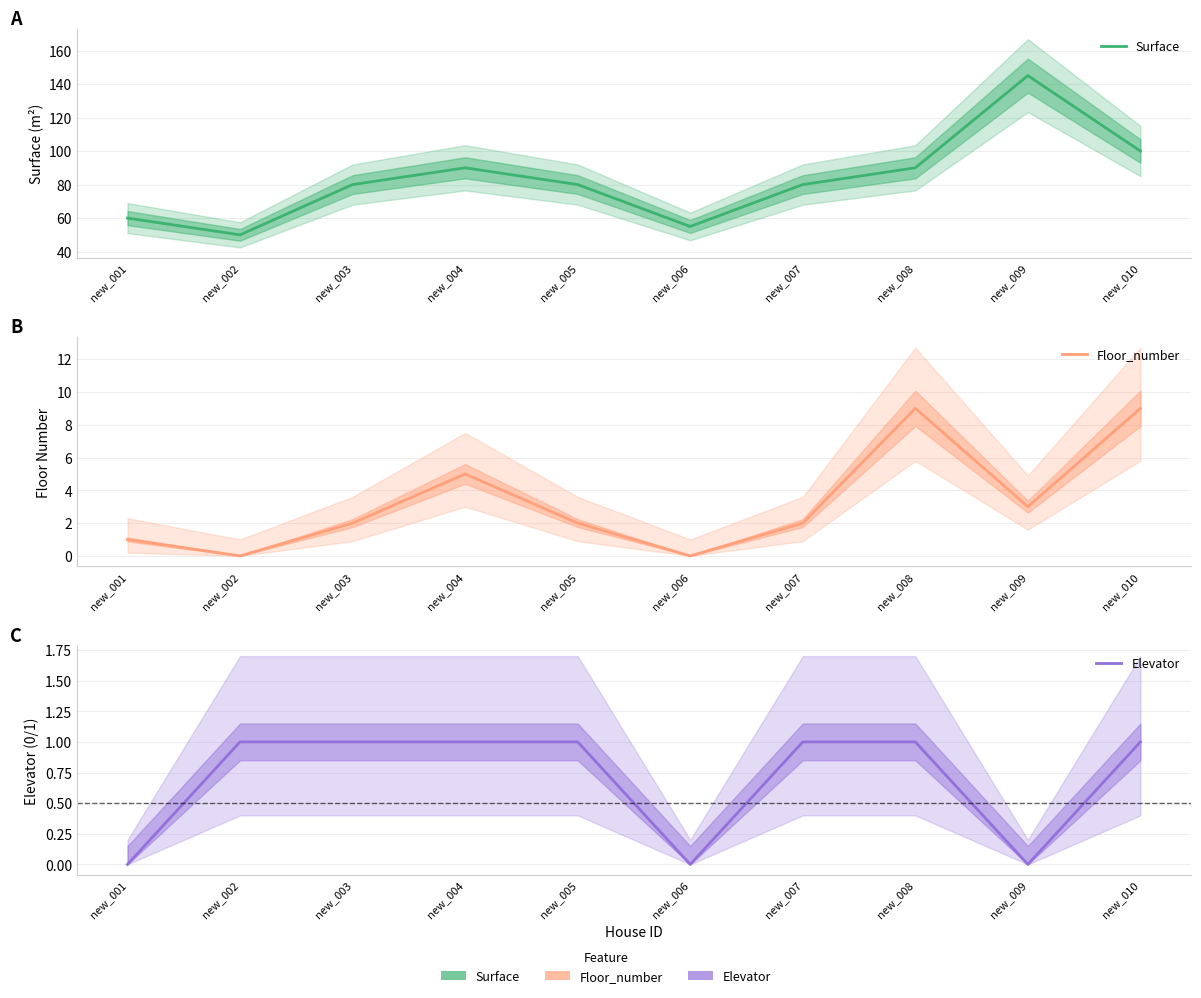

Does the chart display data point markers on the line(s)?

No